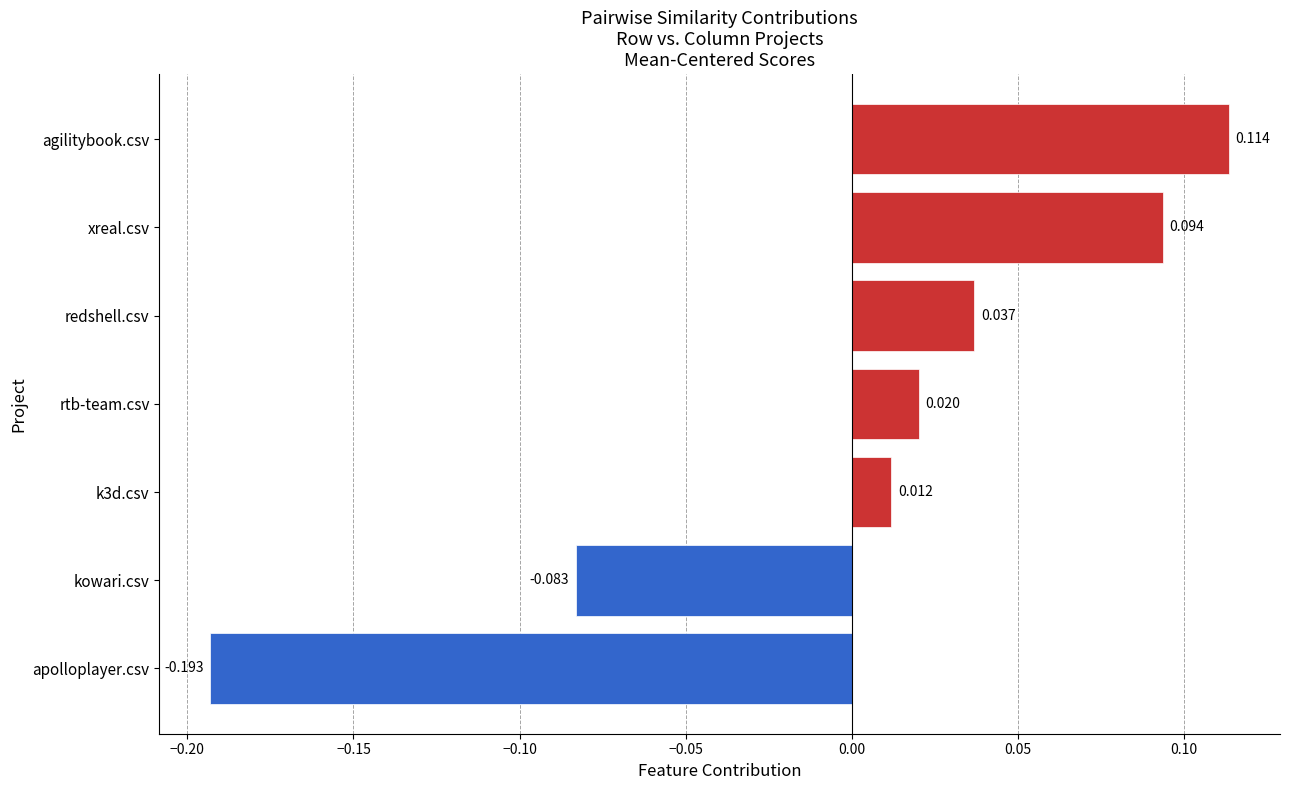

How many series are shown in this chart?

1